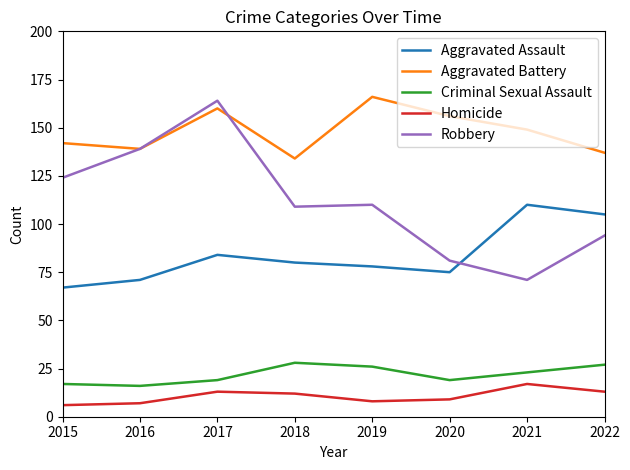

What is the difference between the highest and lowest values at 2021?

132